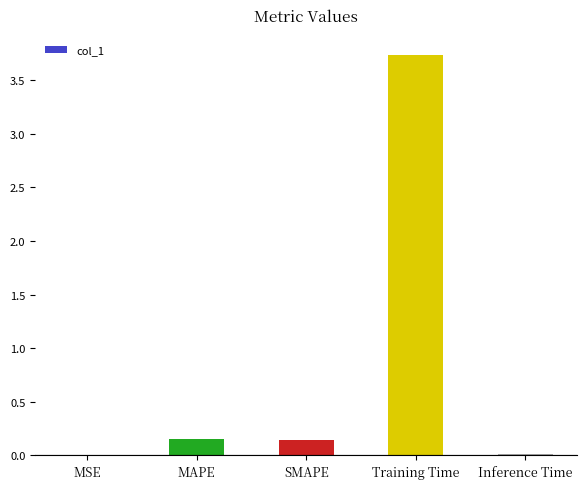

The chart shows a value of 5.0 at Training Time. True or false?

False